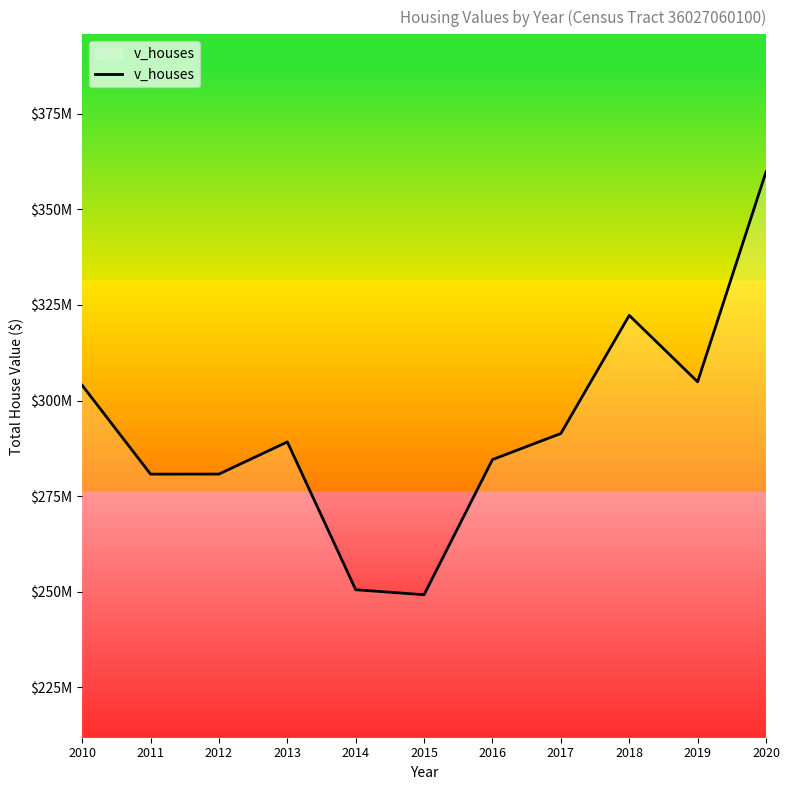

Which has a higher value, 2012 or 2020?

2020